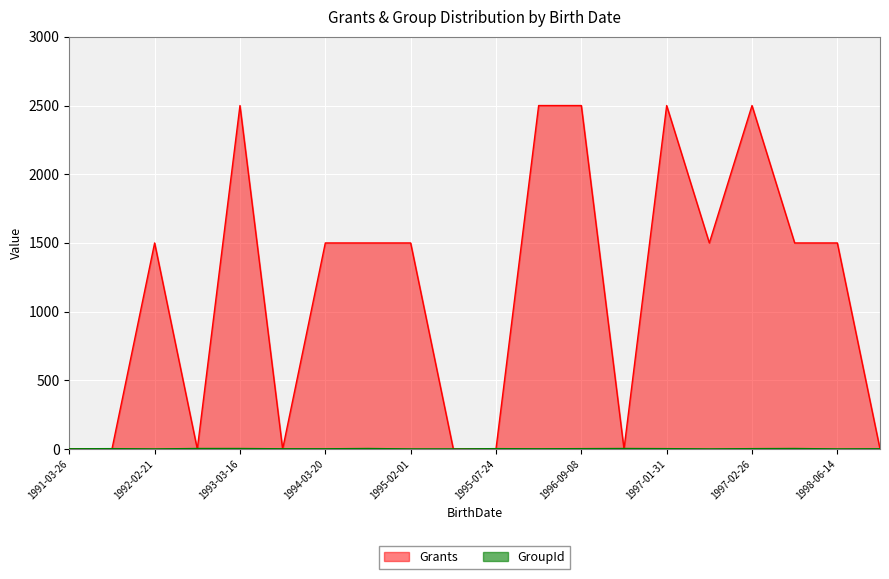

Which series changed the most between 1993-03-16 and 1994-03-20?

Grants